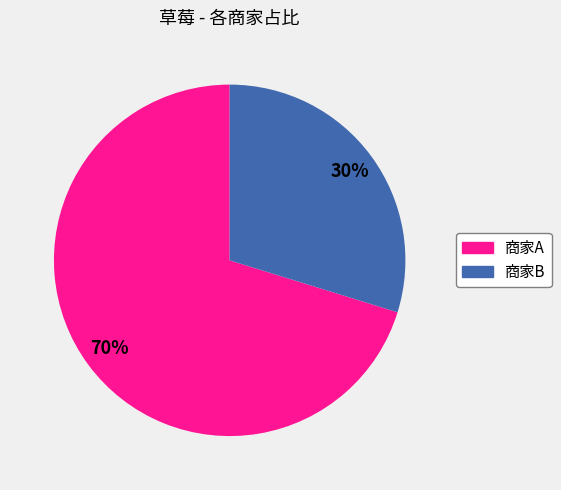

Rank the categories by value from lowest to highest.

商家B, 商家A